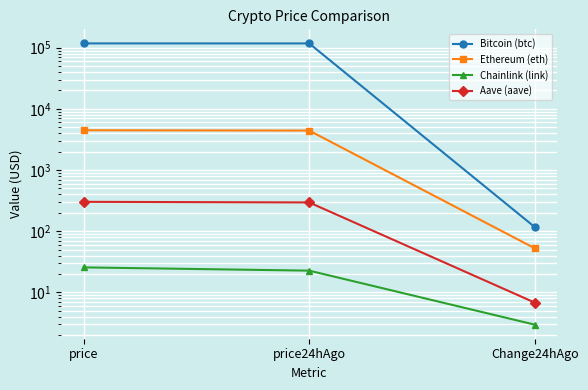

What is the label of the 3rd point from the left?

Change24hAgo